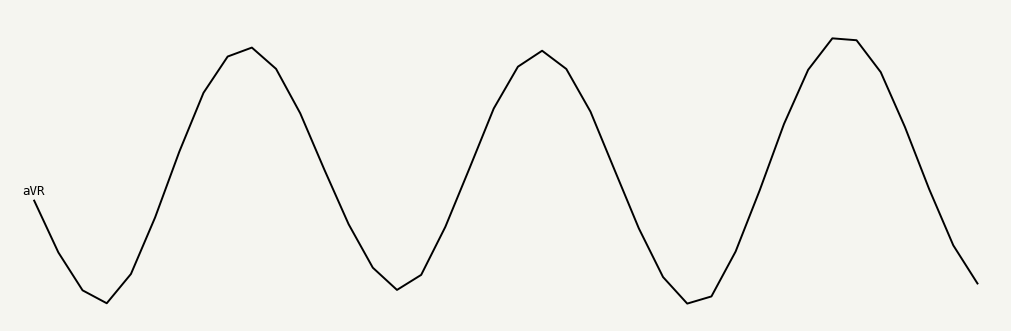

Does the chart display data point markers on the line(s)?

No